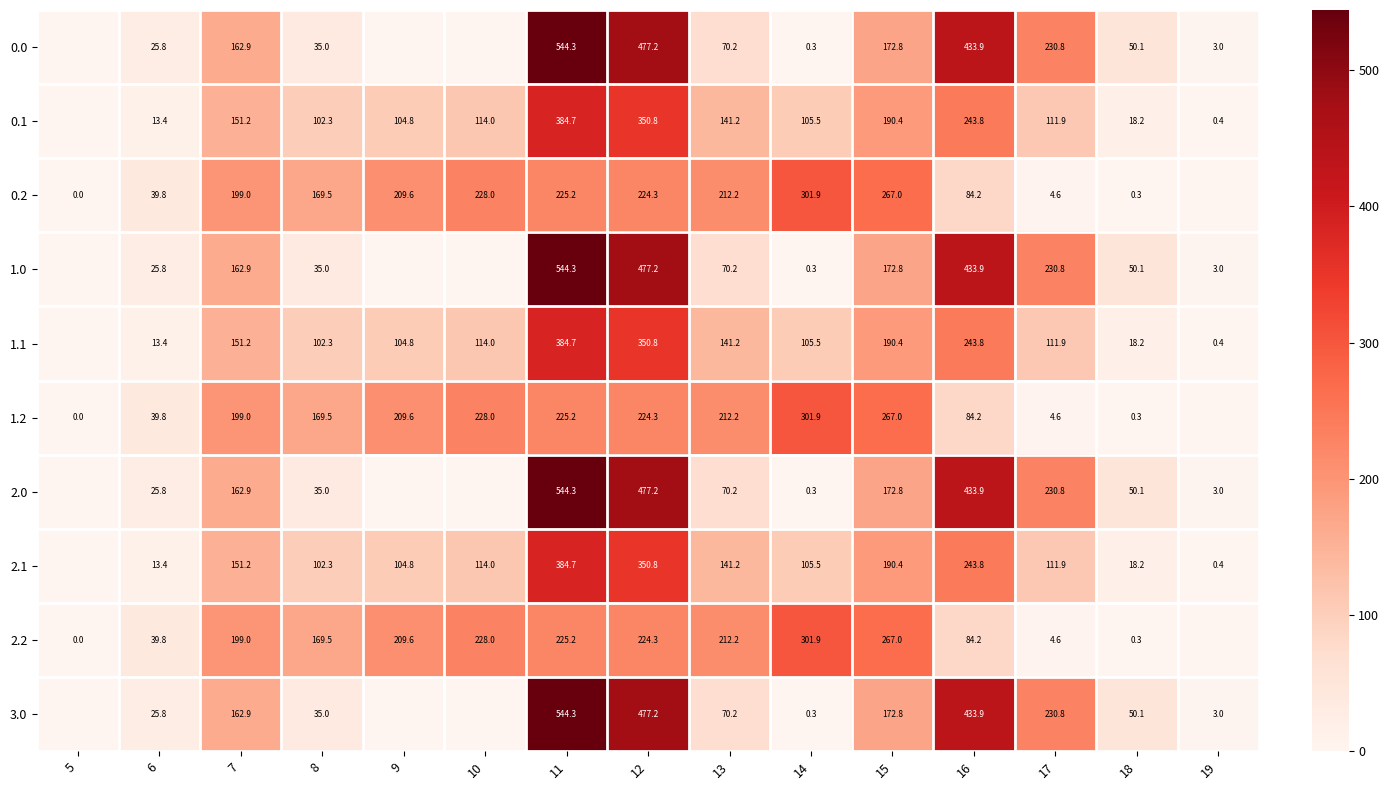

Is the value of 2.2 at 14 greater than the value of 2.1 at 10?

Yes